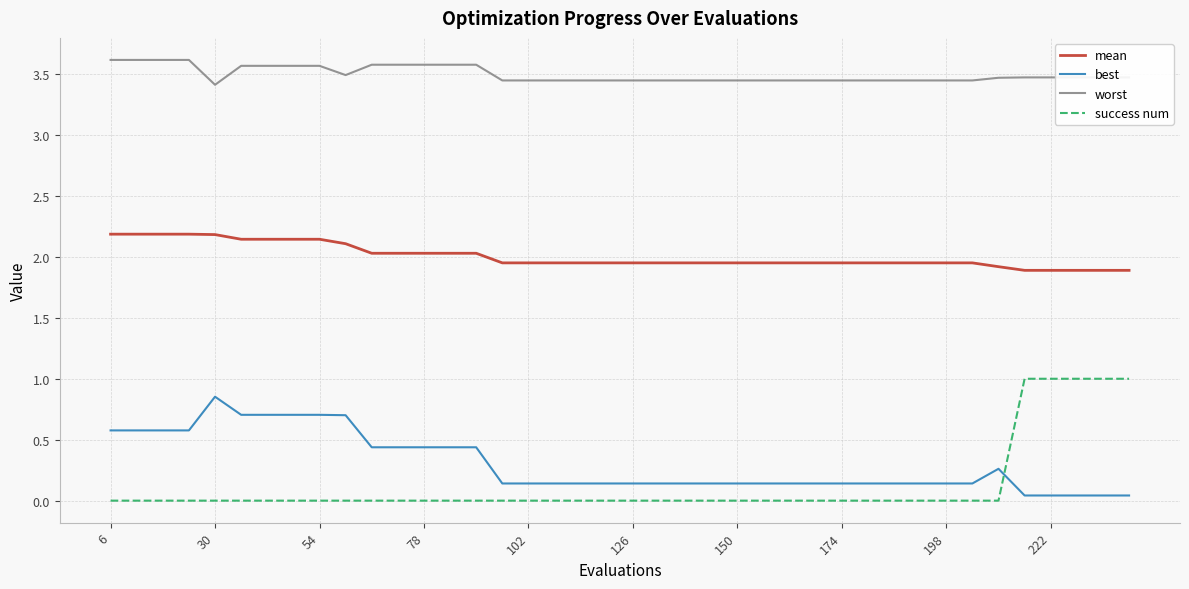

What is the greatest value displayed?

3.6